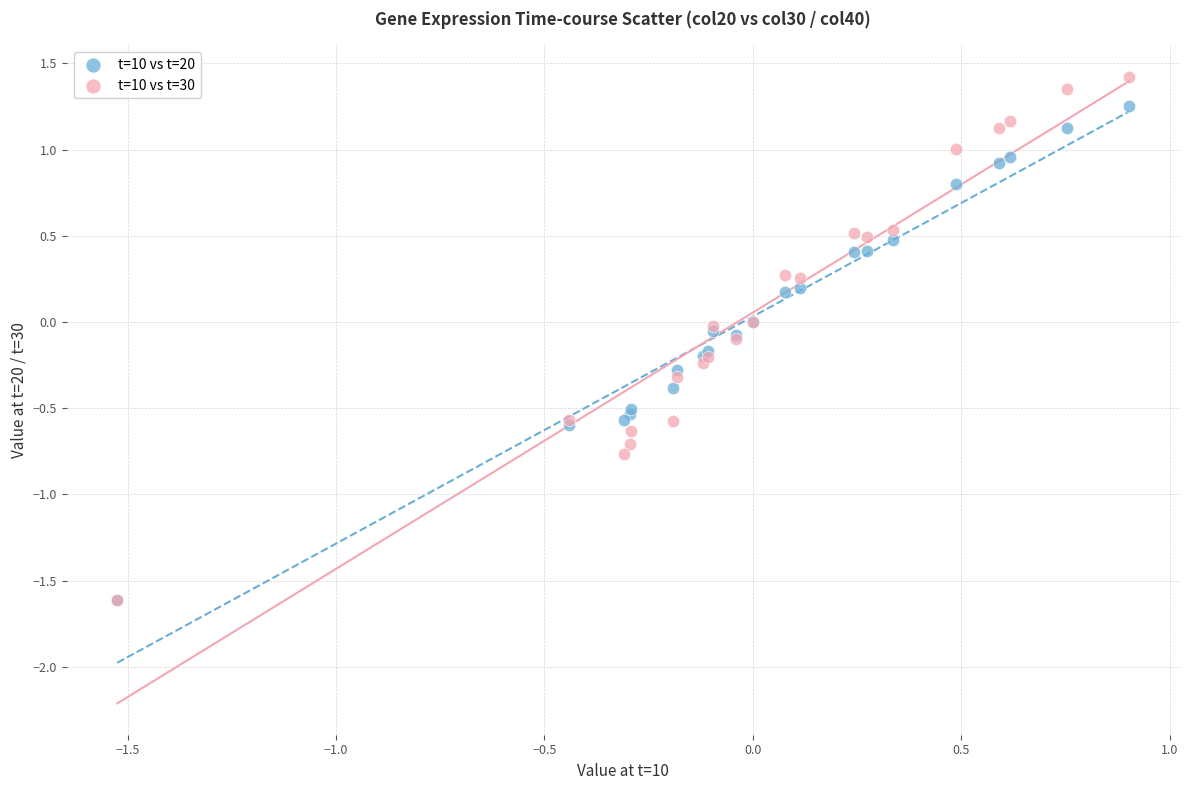

What are all the series names shown in the legend?

t=10 vs t=20, t=10 vs t=30